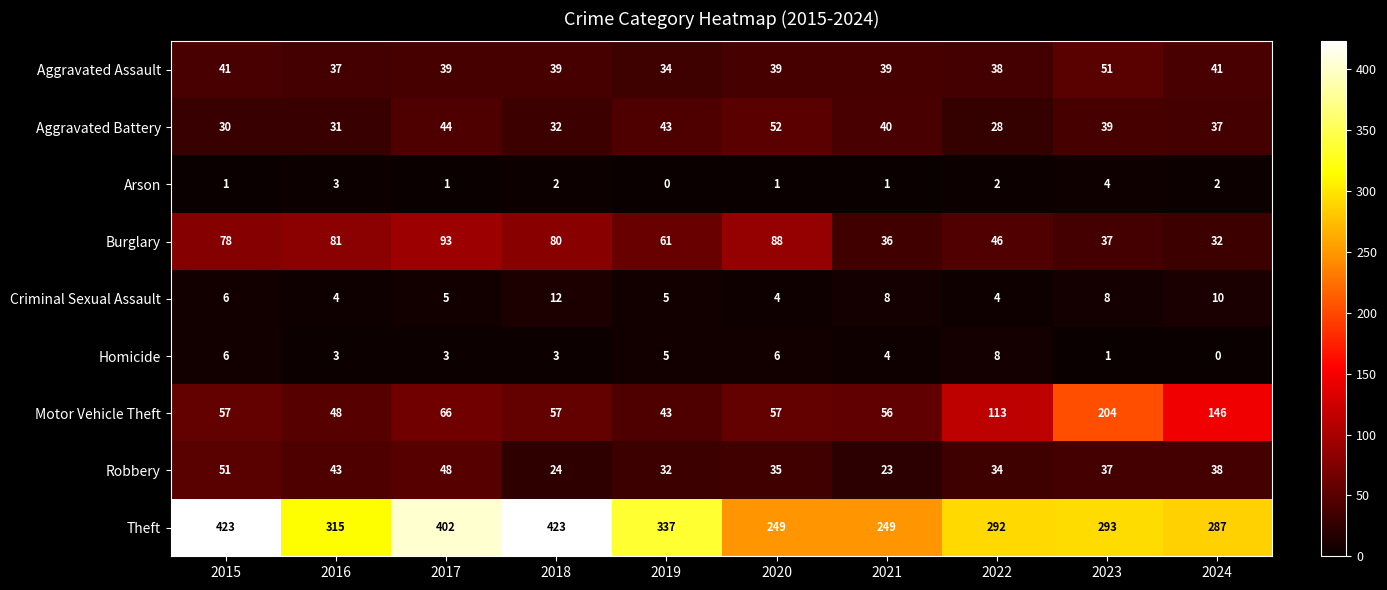

What is the difference between the Robbery values at 2020 and 2016?

8